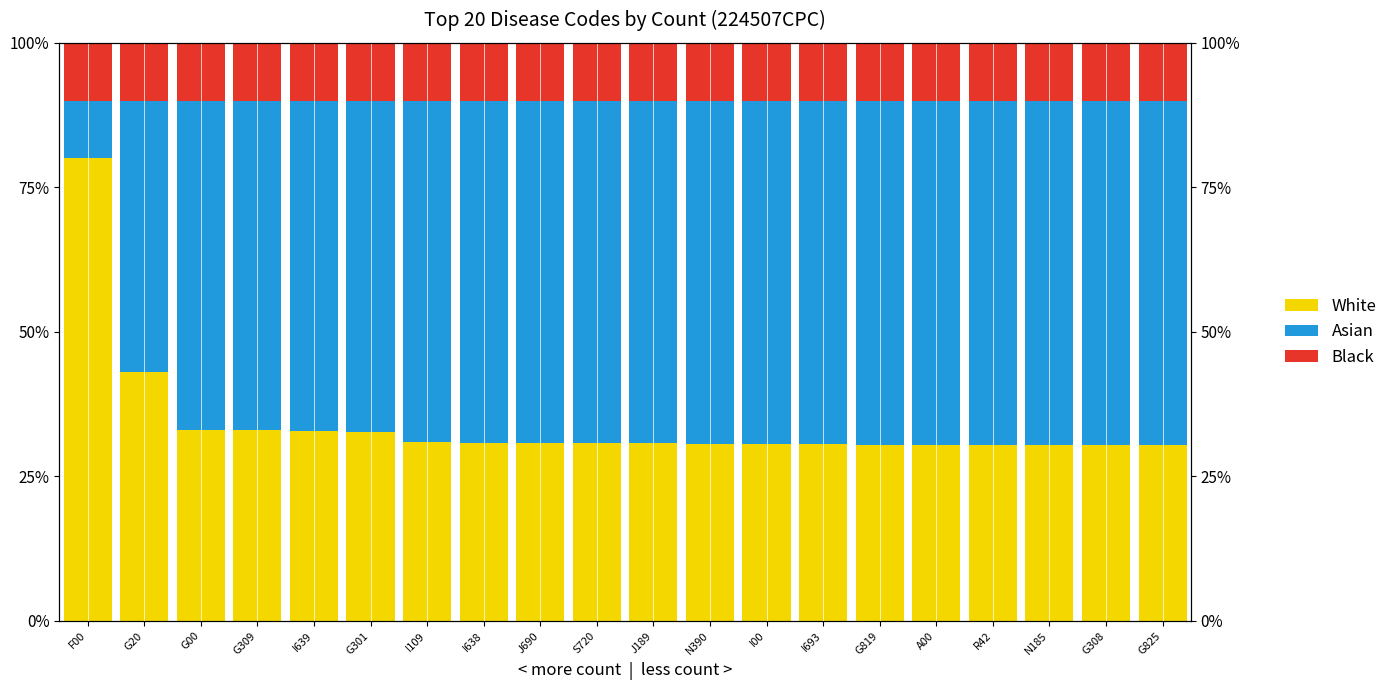

Reading left to right, what are all the values shown in this chart?

White: 80.0	43.0	33.1	33.0	32.9	32.7	31.0	30.7	30.7	30.7	30.7	30.7	30.7	30.6	30.5	30.5	30.5	30.4	30.4	30.4
Asian: 10.0	47.0	56.9	57.0	57.1	57.3	59.0	59.3	59.3	59.3	59.3	59.3	59.3	59.4	59.5	59.5	59.5	59.6	59.6	59.6
Black: 10.0	10.0	10.0	10.0	10.0	10.0	10.0	10.0	10.0	10.0	10.0	10.0	10.0	10.0	10.0	10.0	10.0	10.0	10.0	10.0